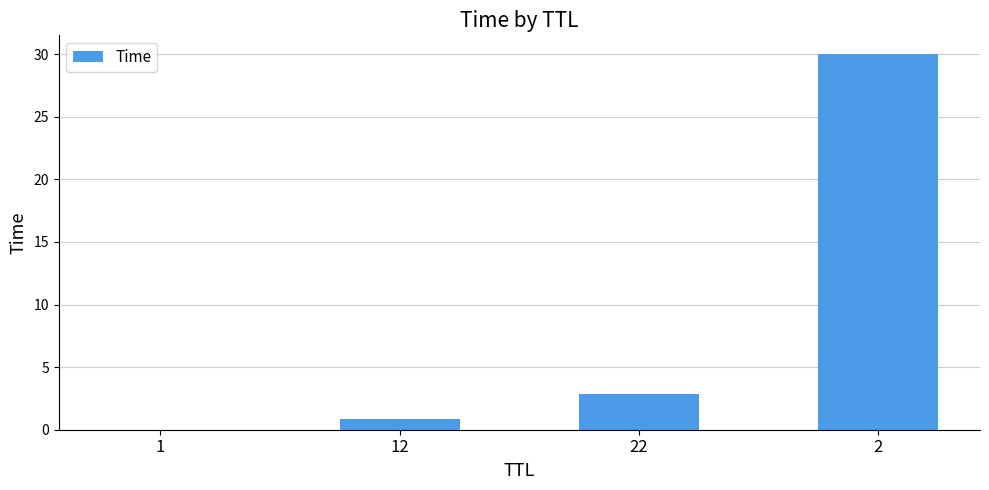

Where does the data first go above 2?

22